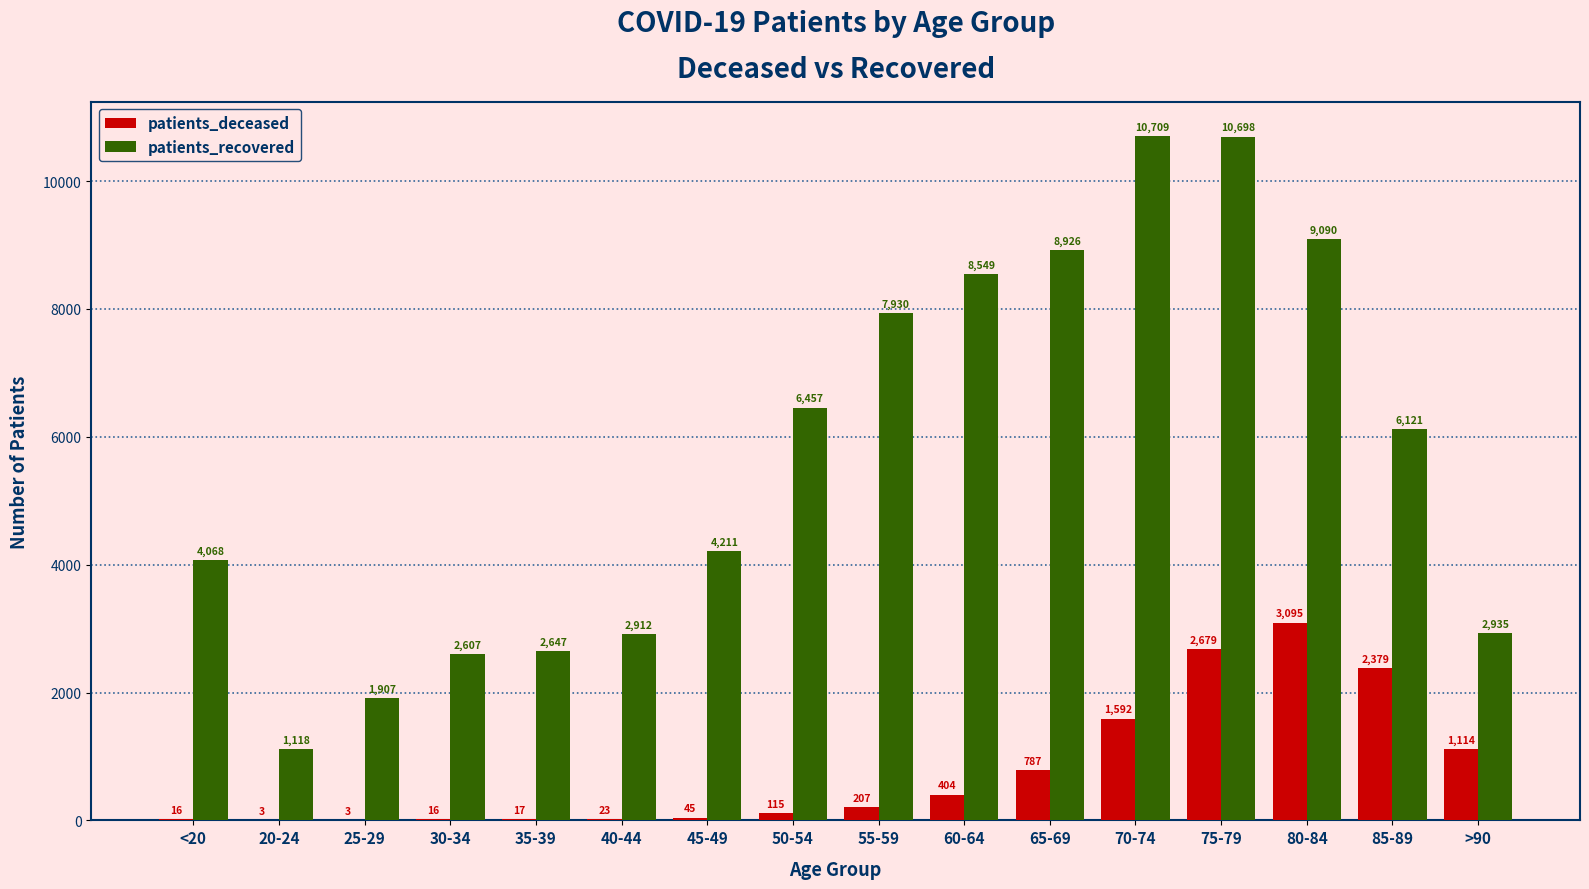

Are the bars horizontal?

No